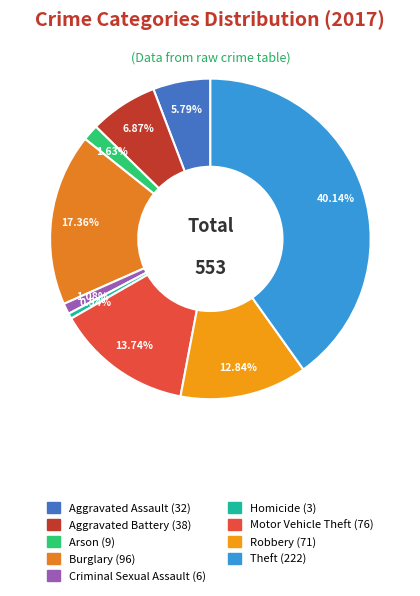

What percentage is the Homicide slice, to the nearest percent?

1%